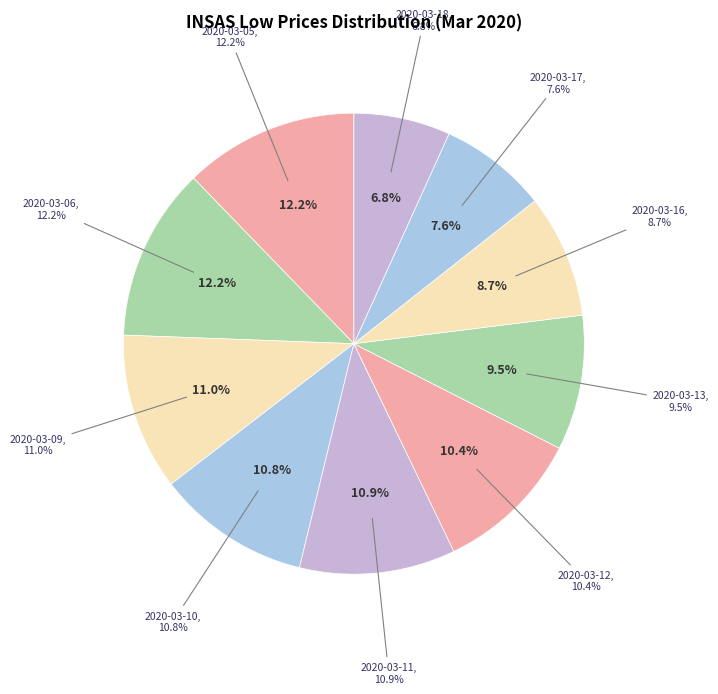

Rank the categories by value from lowest to highest.

2020-03-18, 2020-03-17, 2020-03-16, 2020-03-13, 2020-03-12, 2020-03-10, 2020-03-11, 2020-03-09, 2020-03-06, 2020-03-05